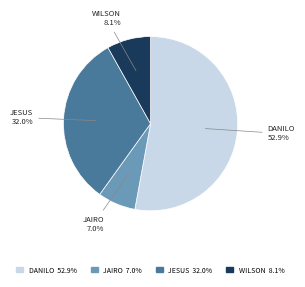

Is there a majority slice in this chart?

Yes